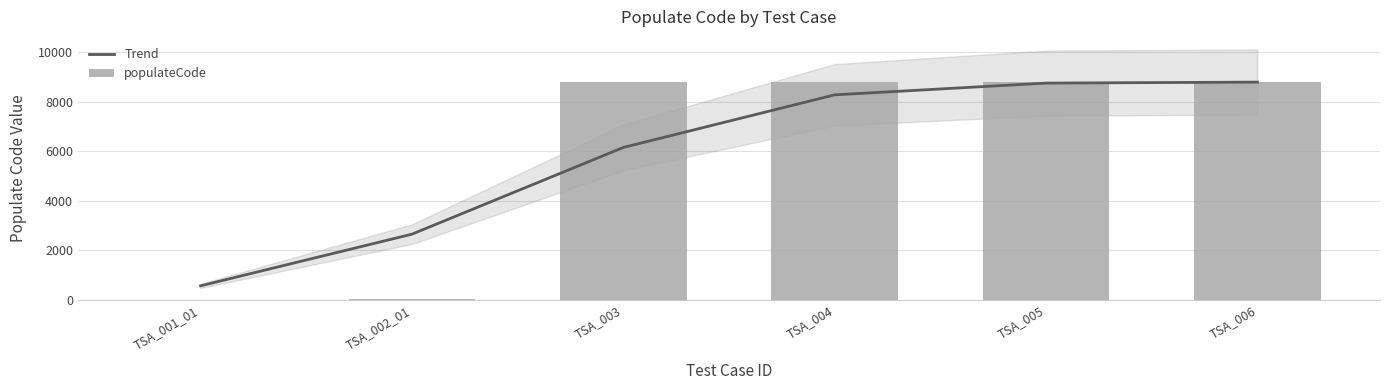

What is the maximum value for Trend?

8796